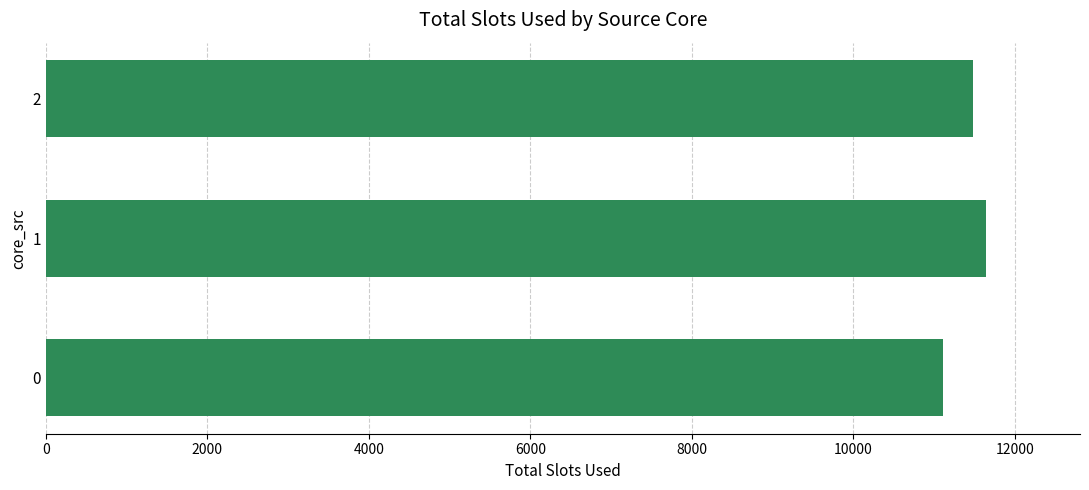

At which category does the chart reach its peak across all series?

1